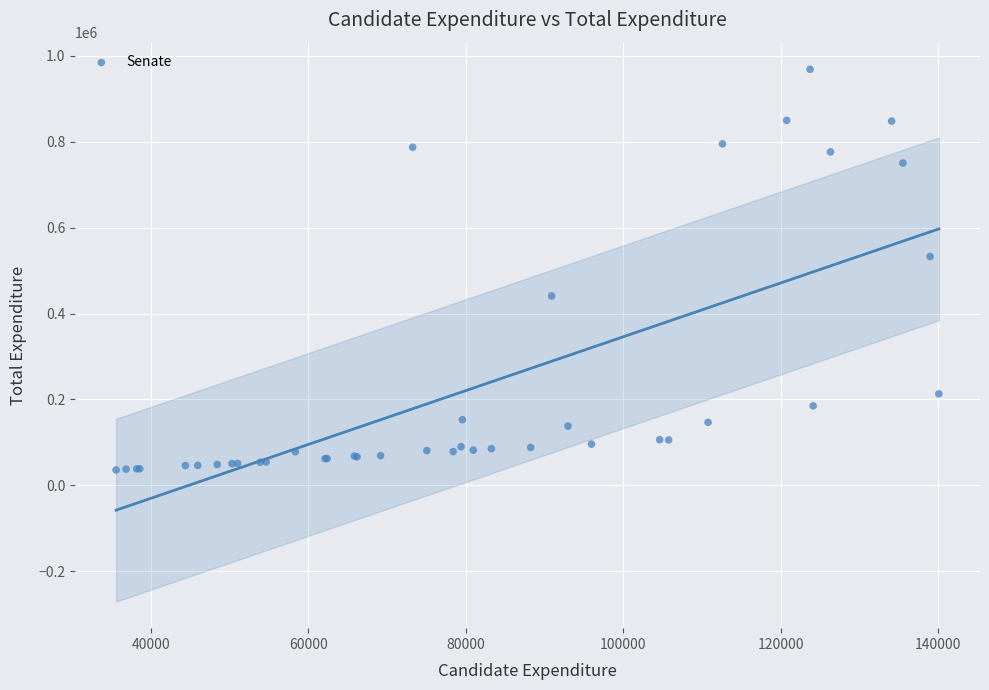

What Y value in the scatter plot is closest to 502250?

532800.6